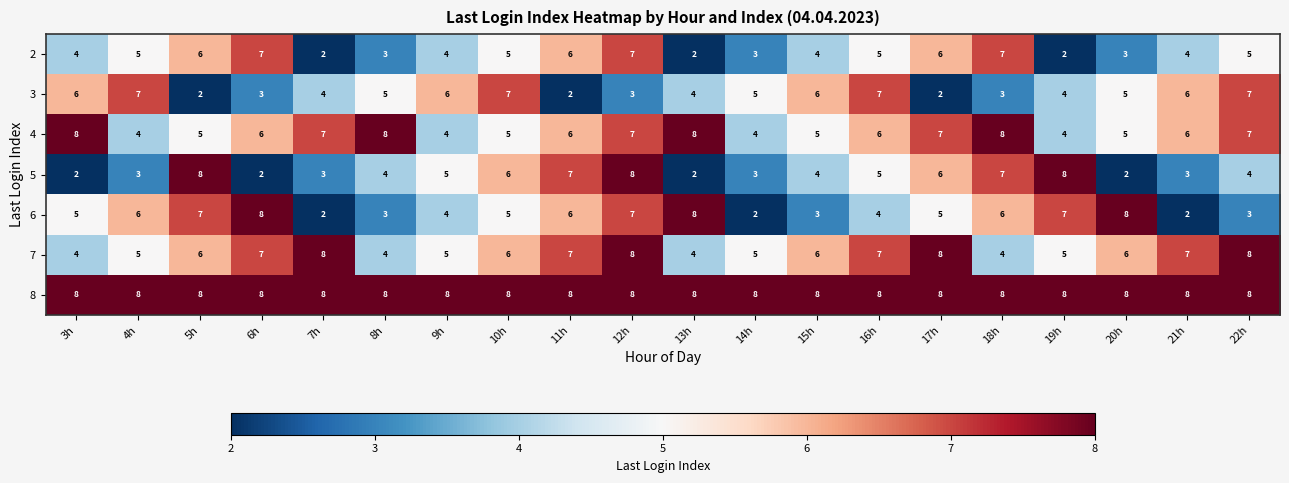

The 5 series shows 3 at 14h. True or false?

True